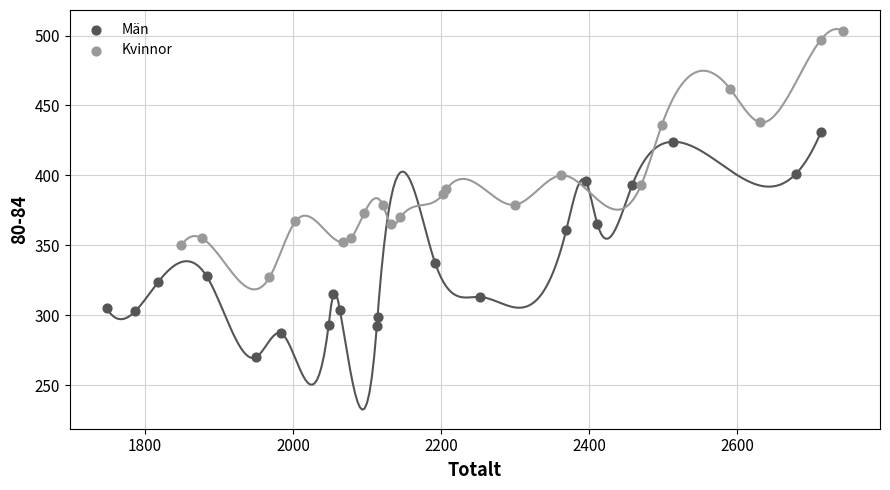

Which series reaches the minimum Y coordinate?

Män